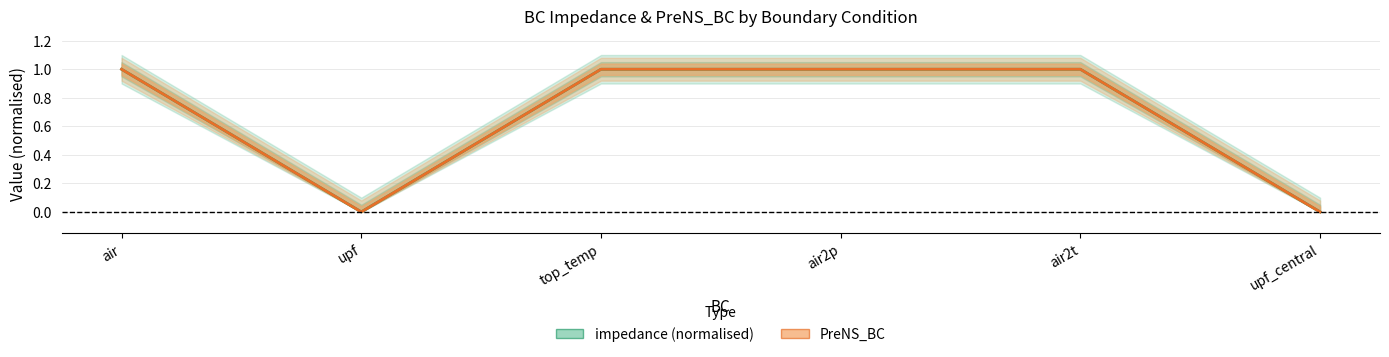

Count the PreNS_BC values in the range 0 to 1.

6